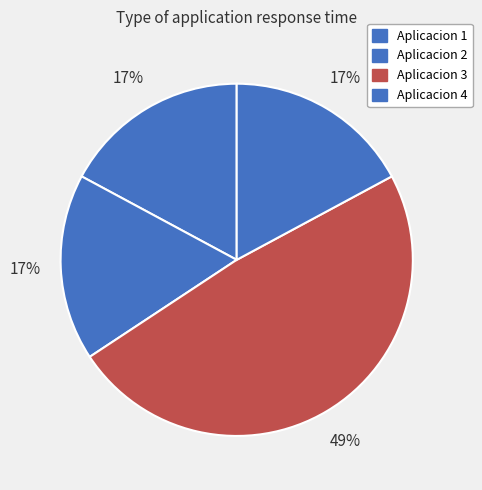

To the nearest percent, what percentage of the pie is Aplicacion 4?

17%